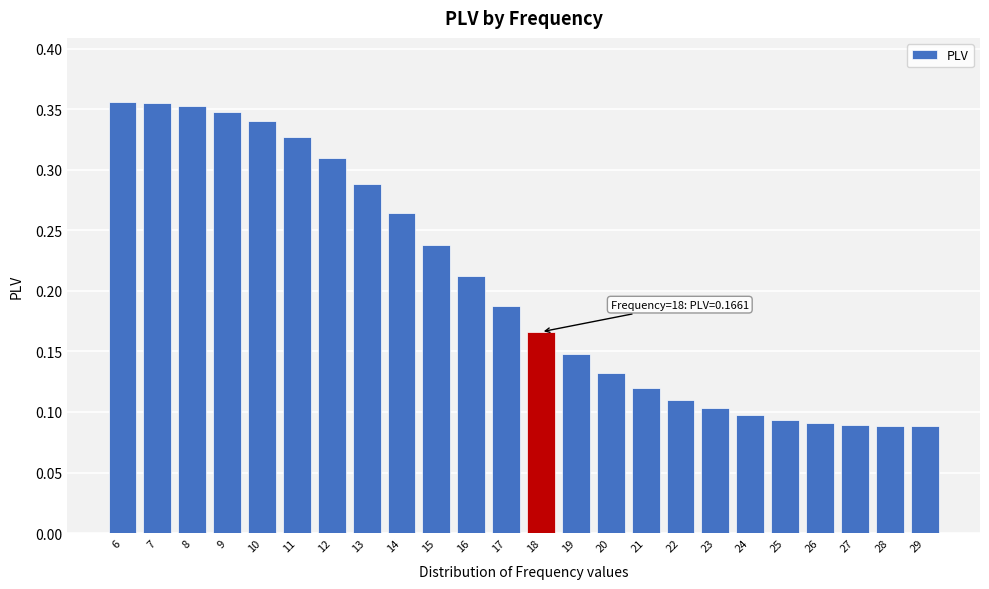

The chart shows a value of 0.2 at 10. True or false?

False